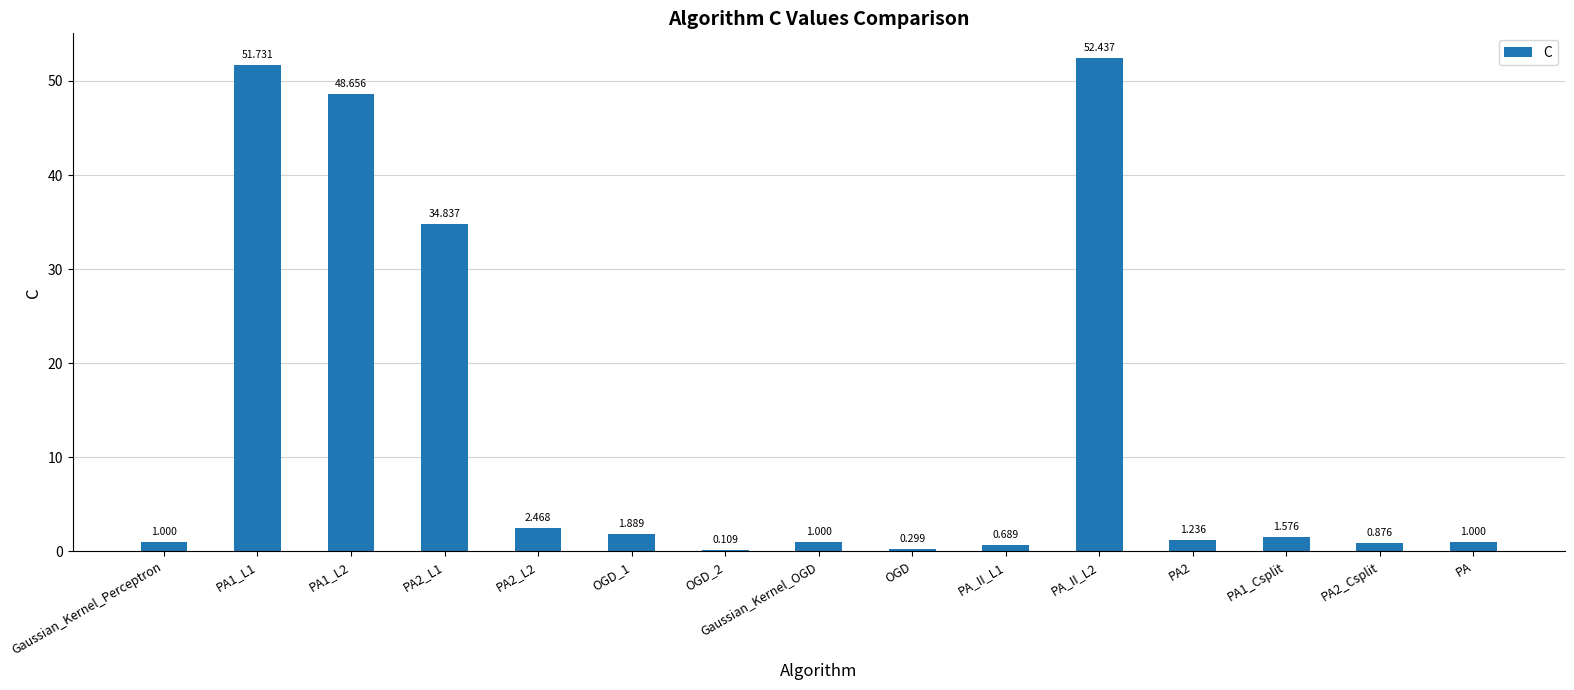

Rank the categories by value from lowest to highest.

OGD_2, OGD, PA_II_L1, PA2_Csplit, Gaussian_Kernel_Perceptron, Gaussian_Kernel_OGD, PA, PA2, PA1_Csplit, OGD_1, PA2_L2, PA2_L1, PA1_L2, PA1_L1, PA_II_L2